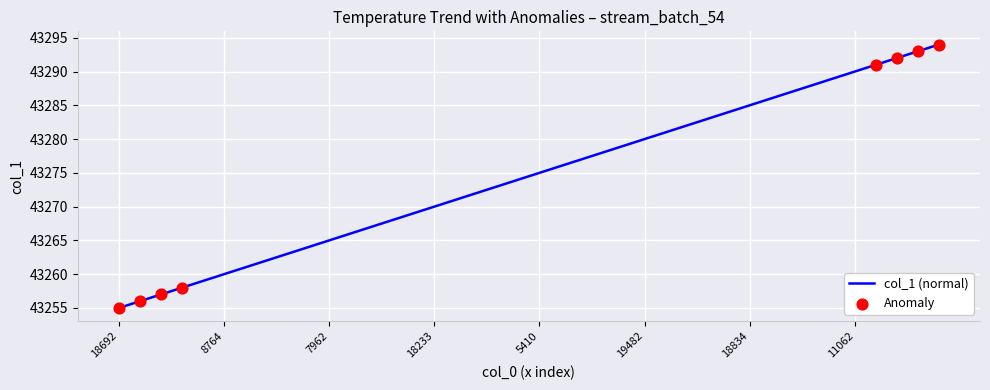

What is the maximum value shown in the chart?

43294